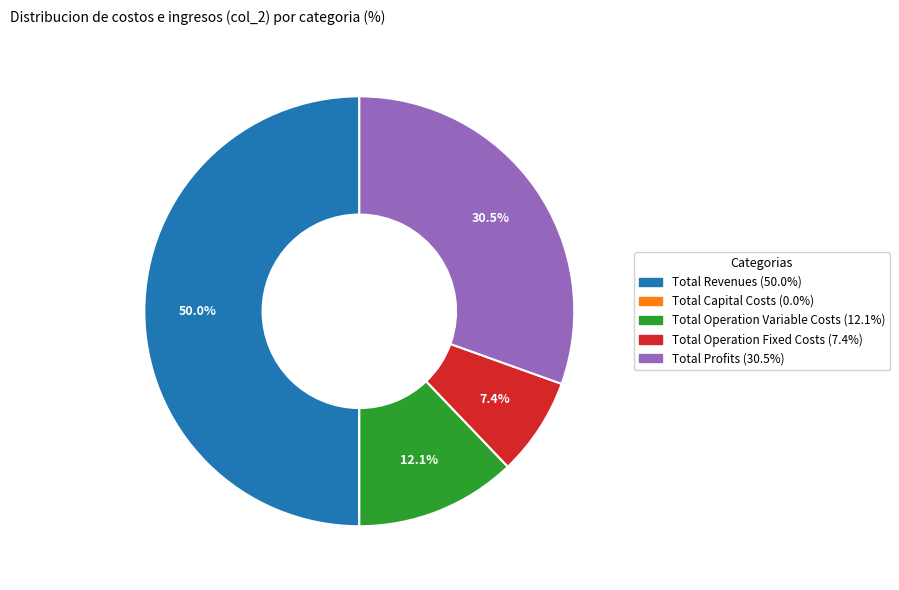

To the nearest percent, what is the average slice percentage?

20%